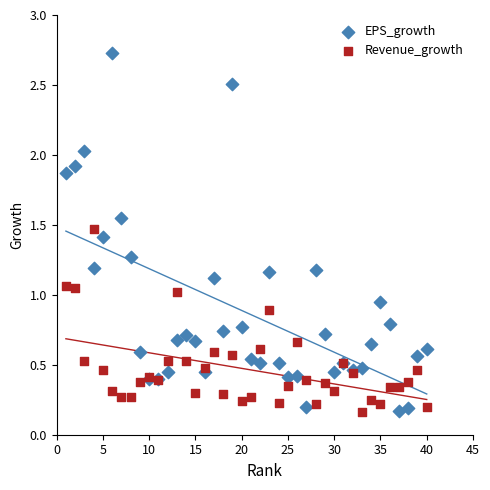

What are all the series names shown in the legend?

EPS_growth, Revenue_growth